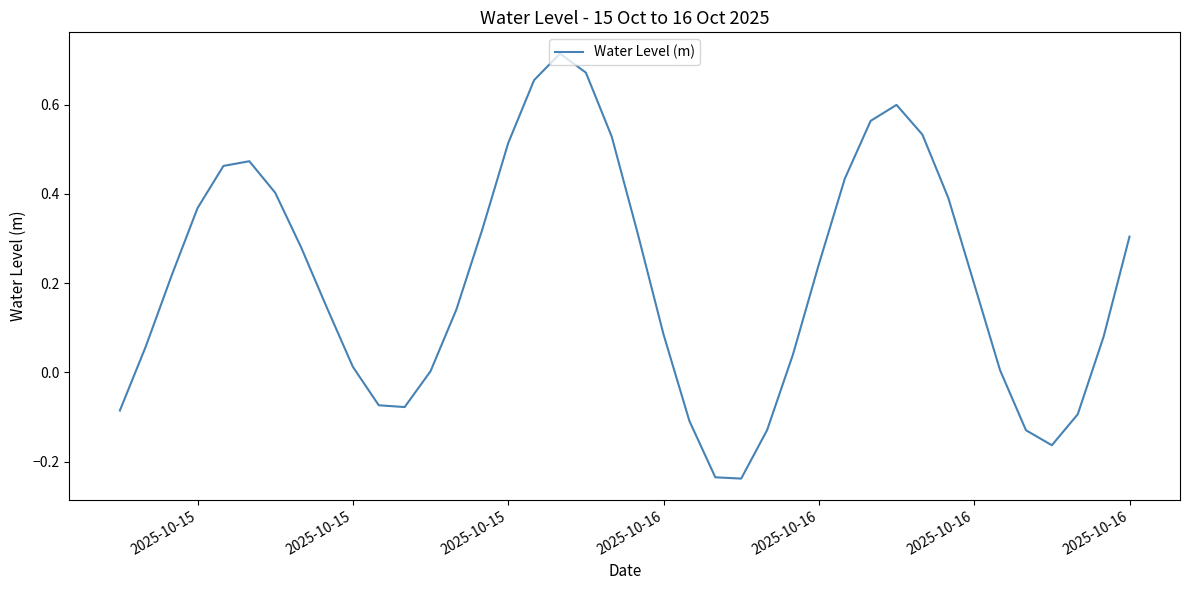

What is the difference between the maximum and minimum values?

1.0